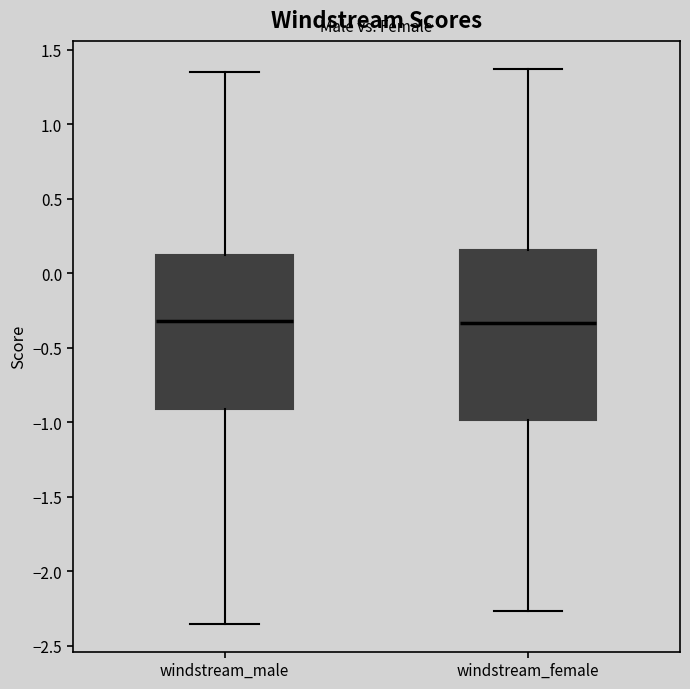

Reading left to right, read every box against the y-axis: the position of its median line, the range the box covers, and the ends of its whiskers. The values are not printed on the chart, so give them approximately, as read against the axis.

windstream_male: median -0.30, box -0.90 to 0.15, whiskers -2.35 to 1.35
windstream_female: median -0.35, box -1.00 to 0.15, whiskers -2.25 to 1.35